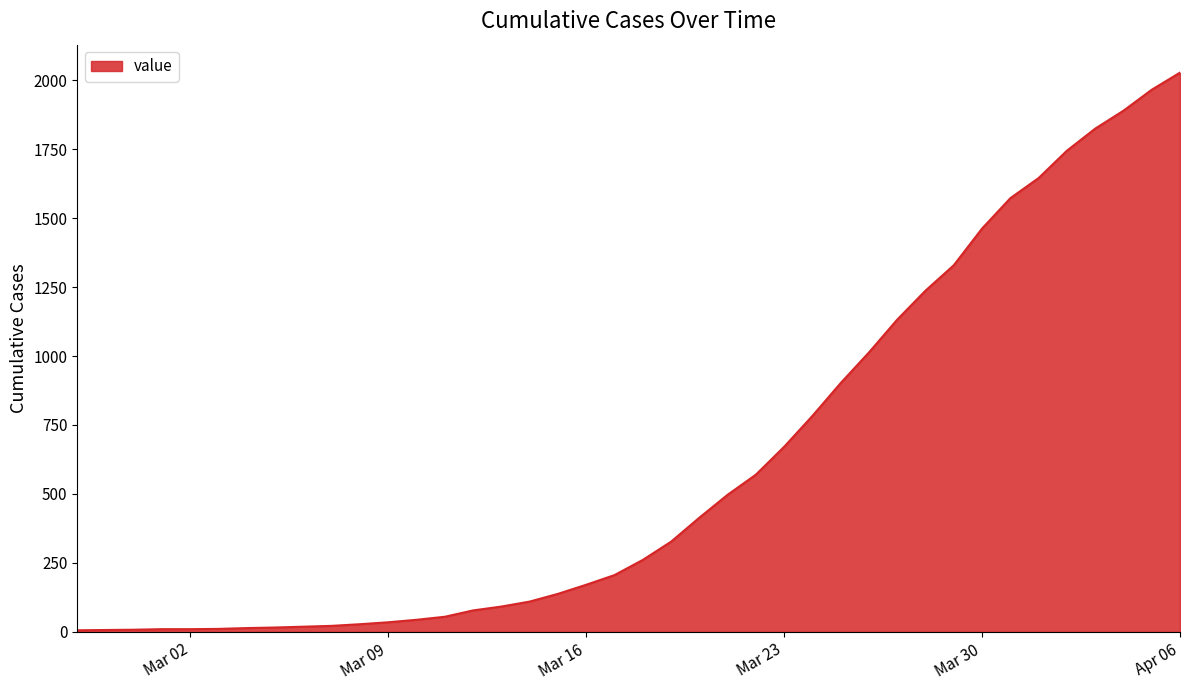

What is the maximum value shown in the chart?

2027